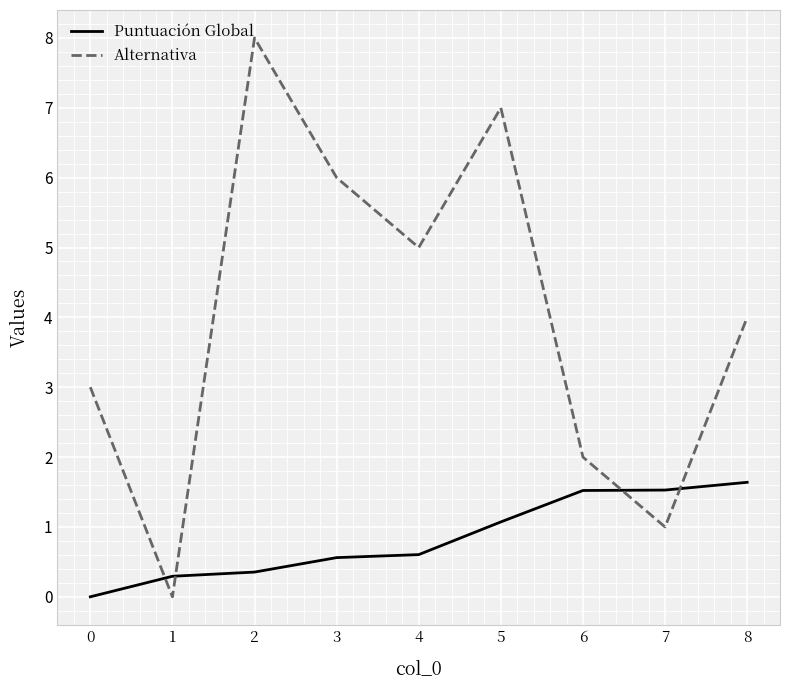

At which category is the sum across all series the highest?

2